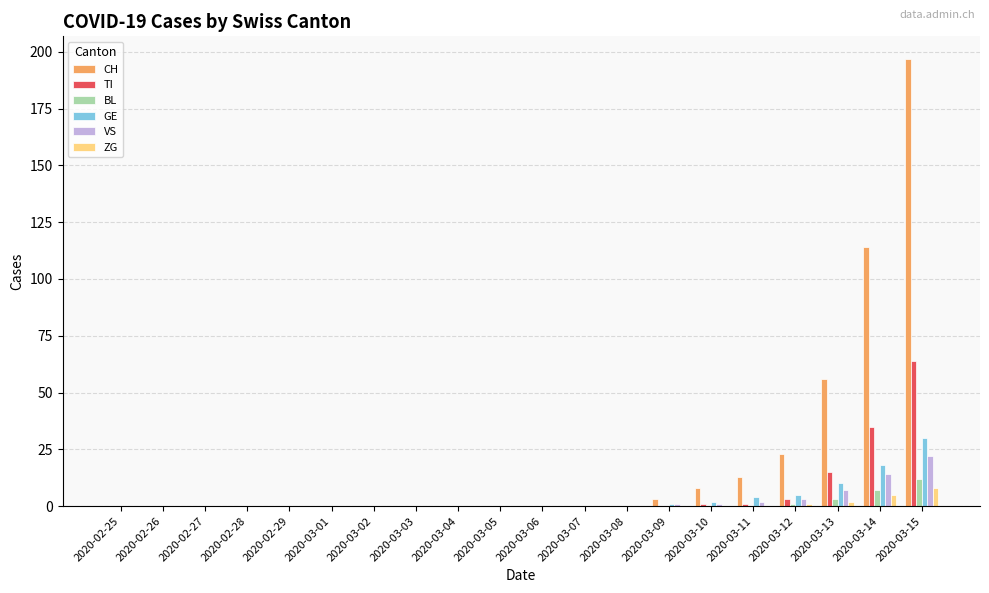

At which category is the sum across all series the highest?

2020-03-15